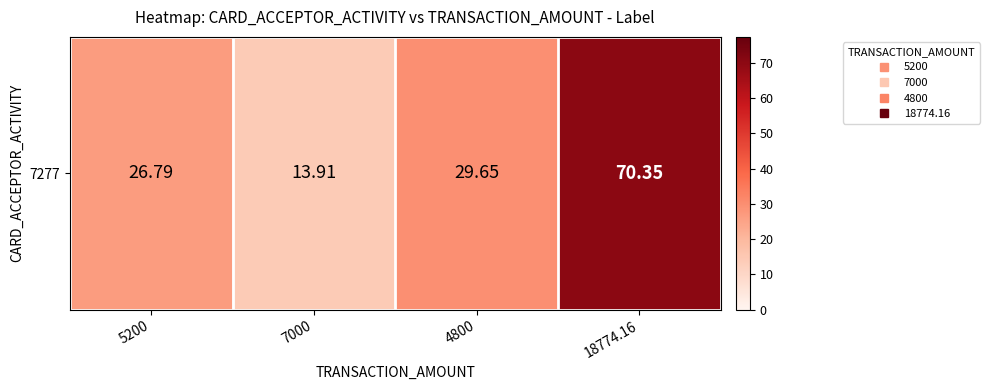

Is it true that the value at 5200 is 40.3?

False